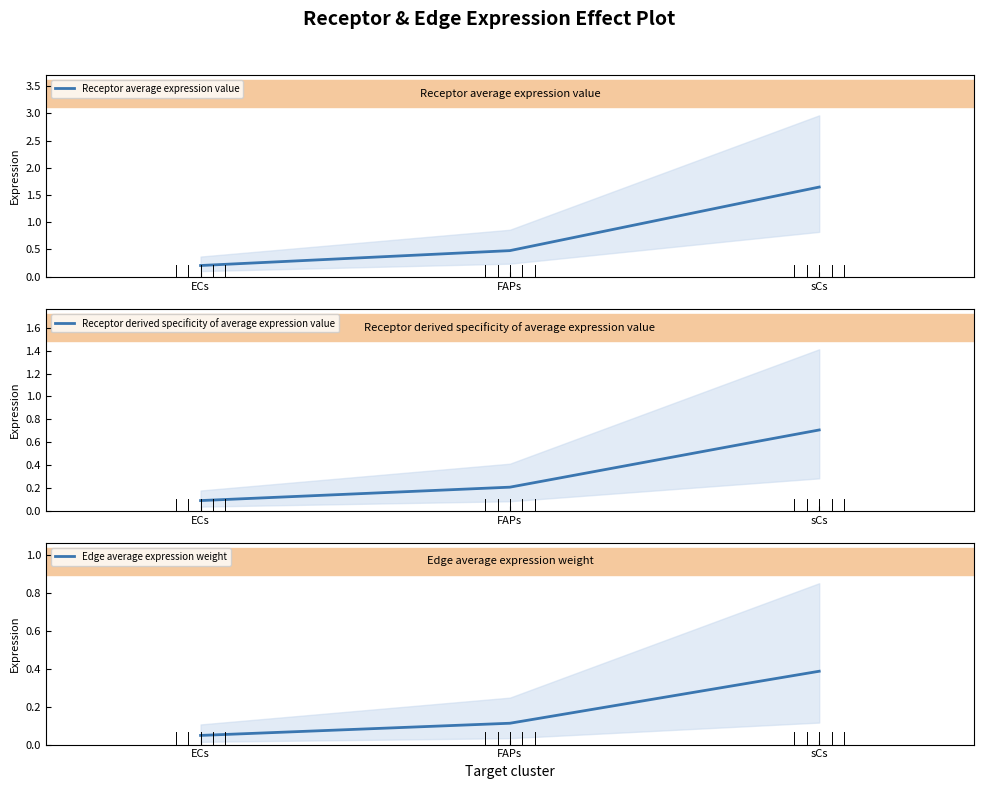

What are all the series names shown in the legend?

Receptor average expression value, Receptor derived specificity of average expression value, Edge average expression weight